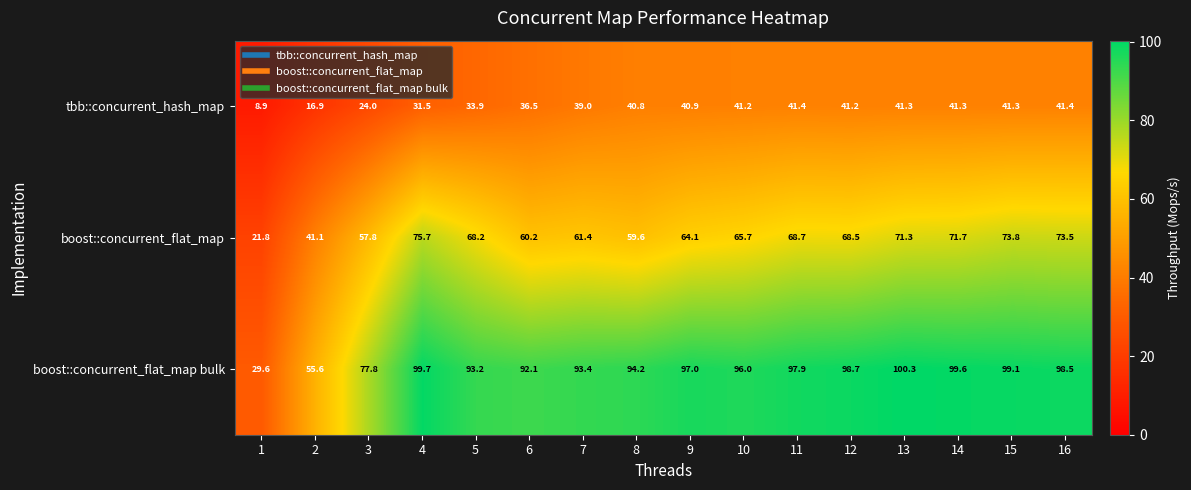

Which series has the largest total across all categories?

boost::concurrent_flat_map bulk